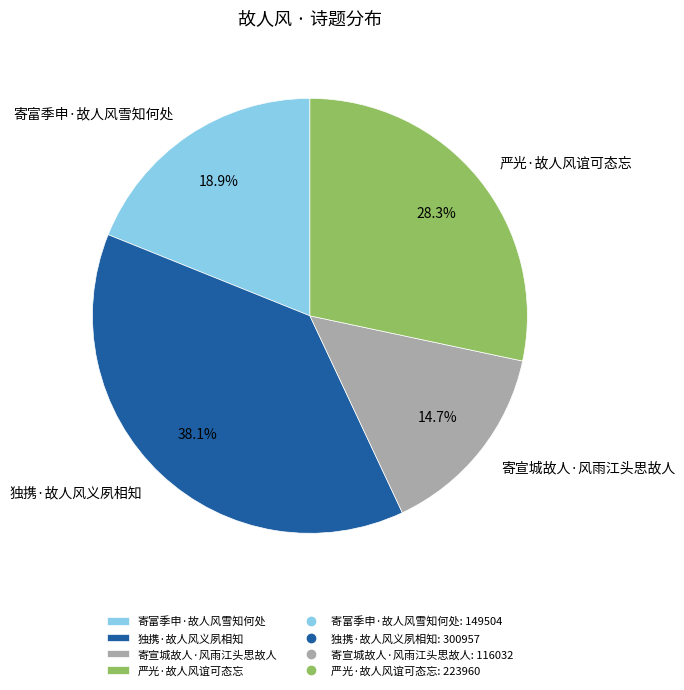

To the nearest percent, what is the difference between the 寄富季申·故人风雪知何处 and 寄宣城故人·风雨江头思故人 slice percentages?

4%